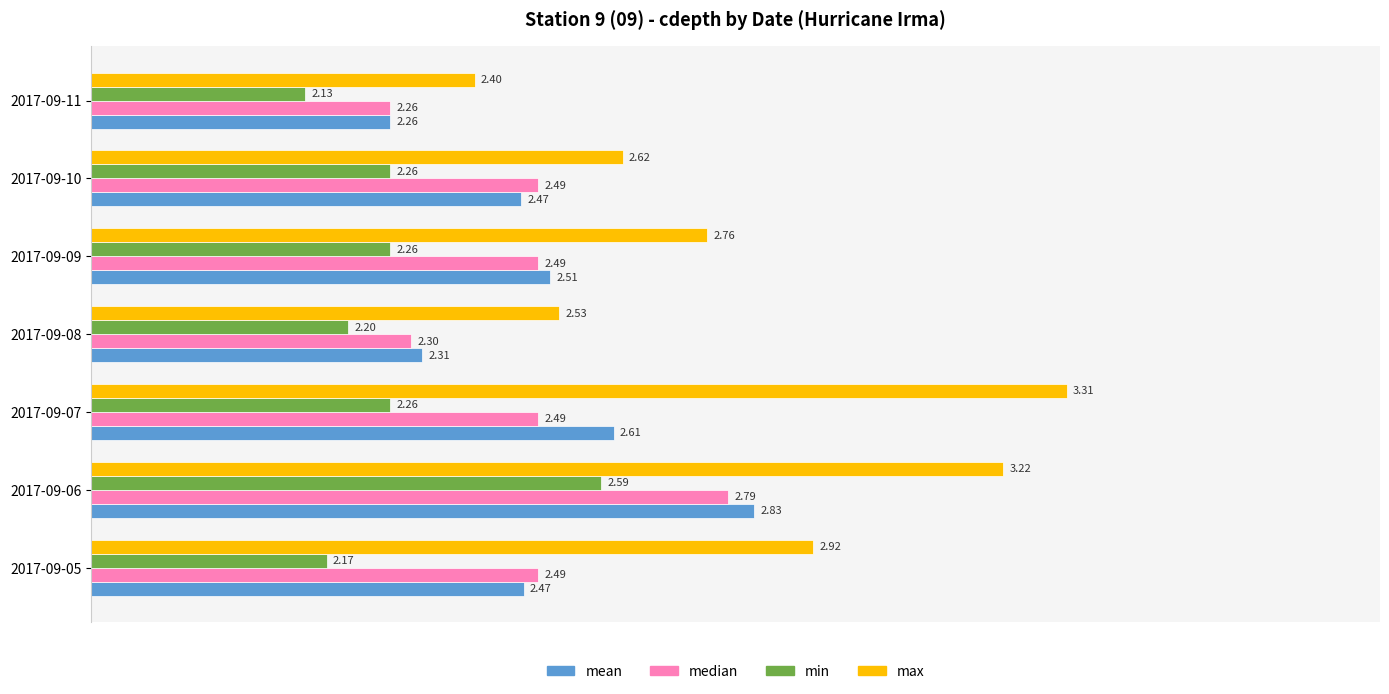

What is the sum of the max values at 2017-09-06 and 2017-09-07?

6.5